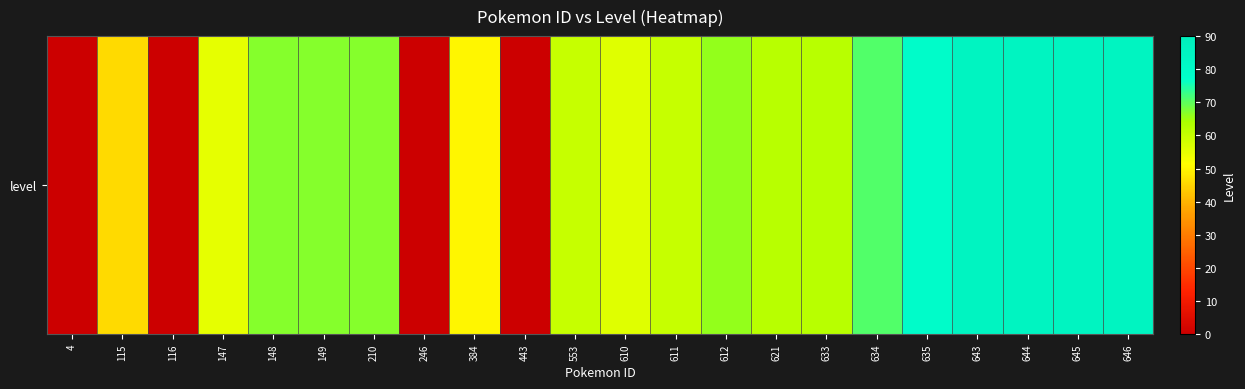

Reading left to right, what are all the values shown in this chart?

4=0	115=46	116=0	147=55	148=67	149=67	210=67	246=0	384=50	443=0	553=60	610=56	611=60	612=66	621=62	633=62	634=71	635=79	643=85	644=85	645=85	646=85